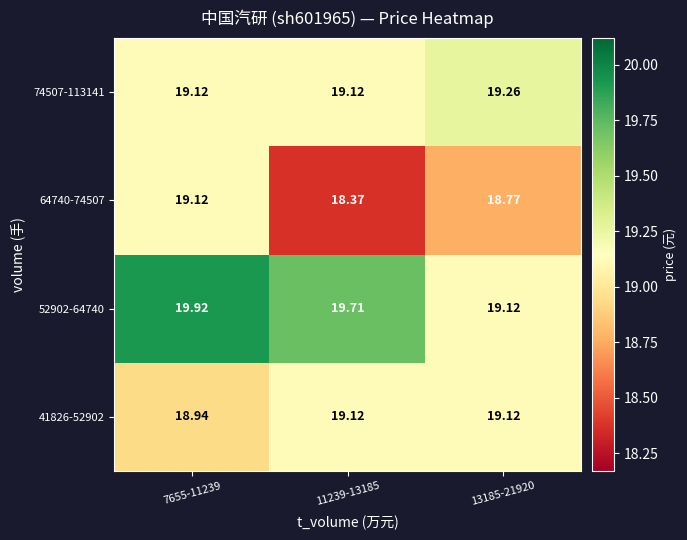

Is the value of 41826-52902 at 7655-11239 greater than the value of 52902-64740 at 13185-21920?

No